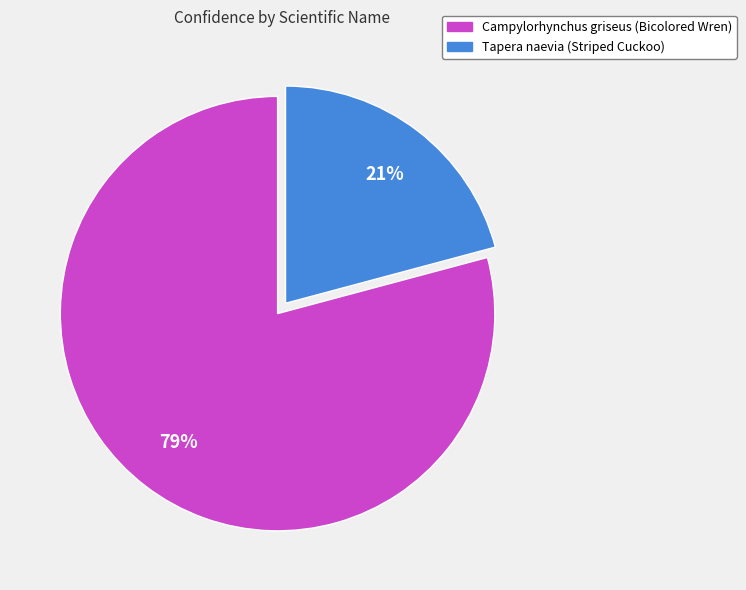

To the nearest percent, what is the difference between the Campylorhynchus griseus and Tapera naevia slice percentages?

58%